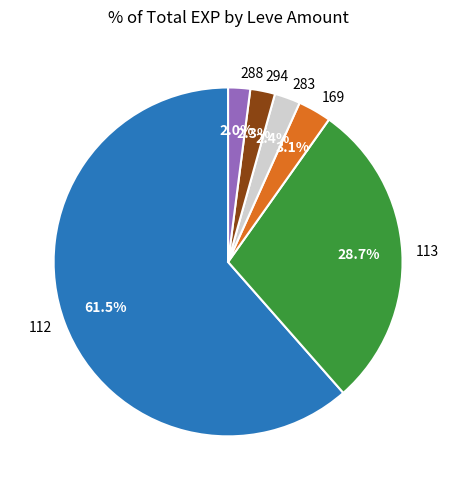

How many segments does this pie chart have?

6